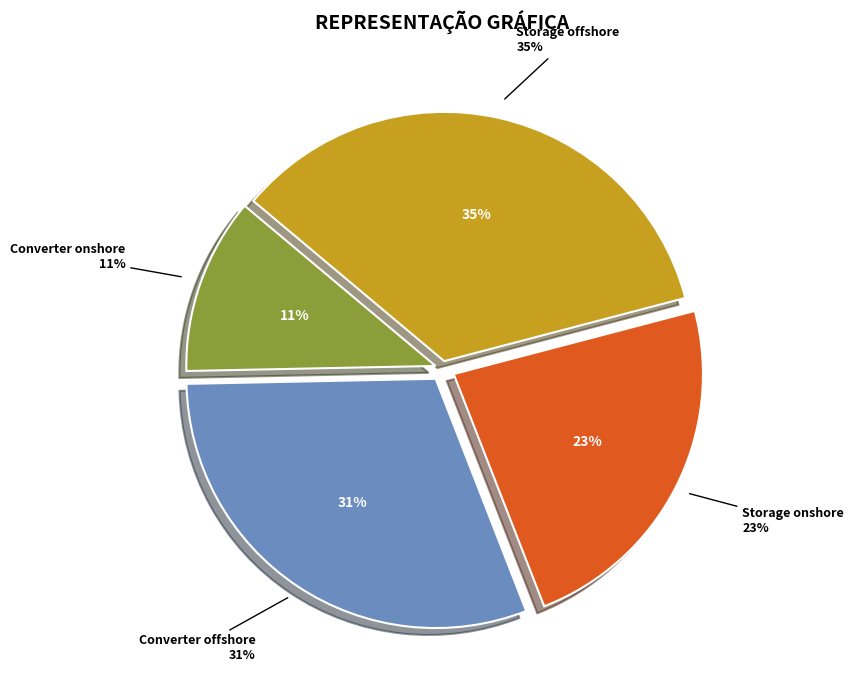

What percentage is the Storage offshore slice, to the nearest percent?

35%